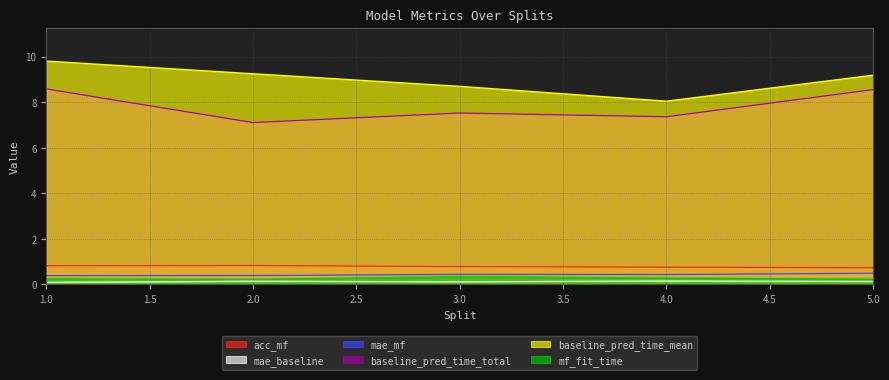

What is the minimum value shown in the chart?

0.1